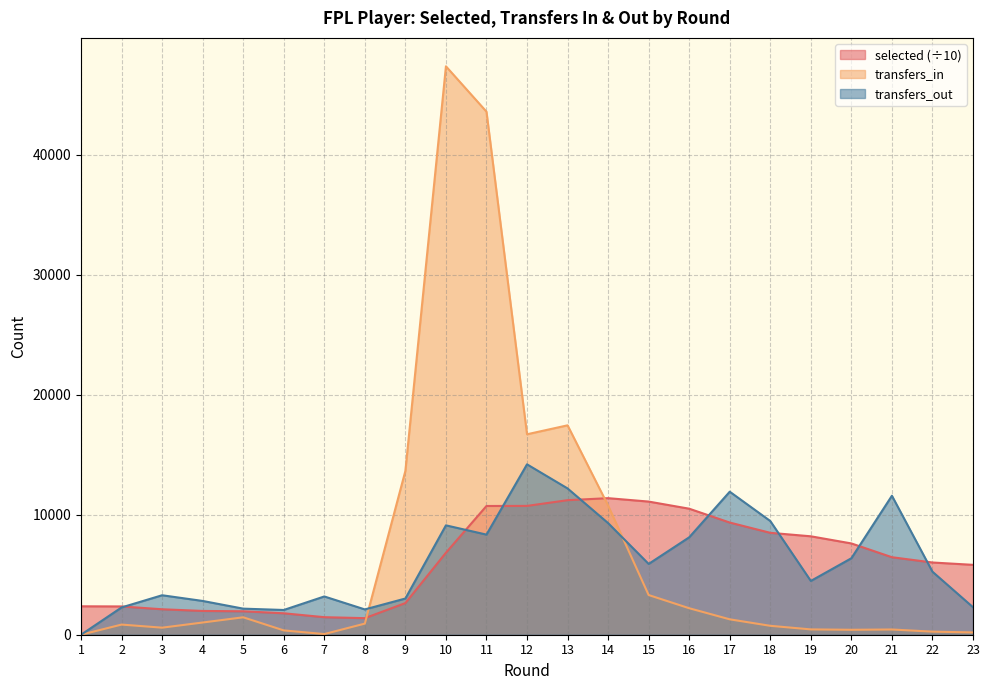

What is the minimum value for selected?

1381.0